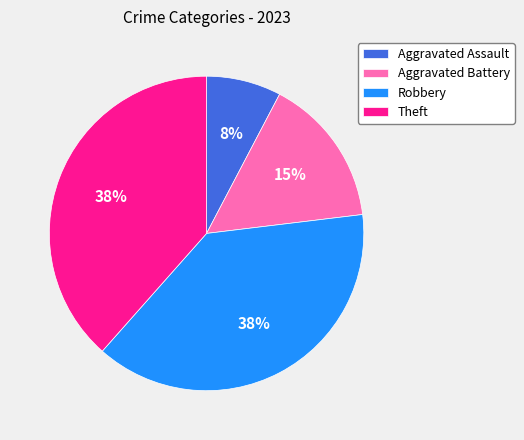

Is there a majority slice in this chart?

No